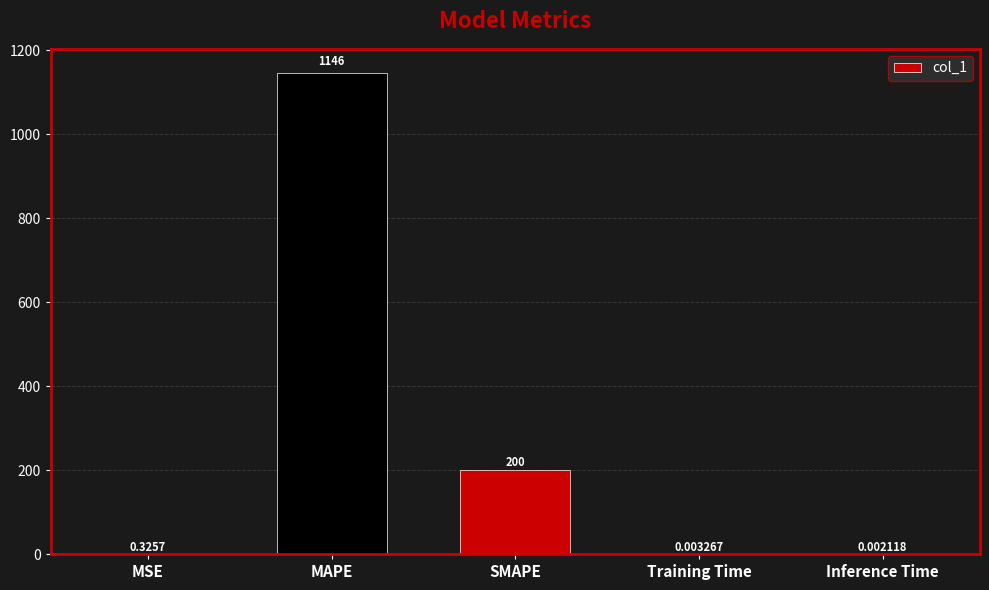

Which category has the highest value across all series?

MAPE